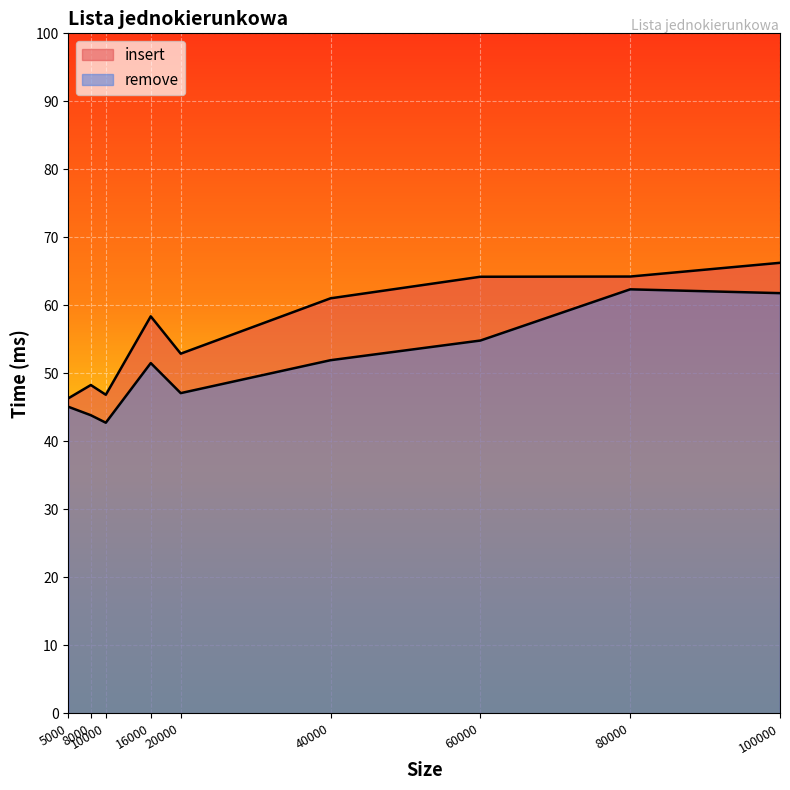

Which series has the largest total across all categories?

insert